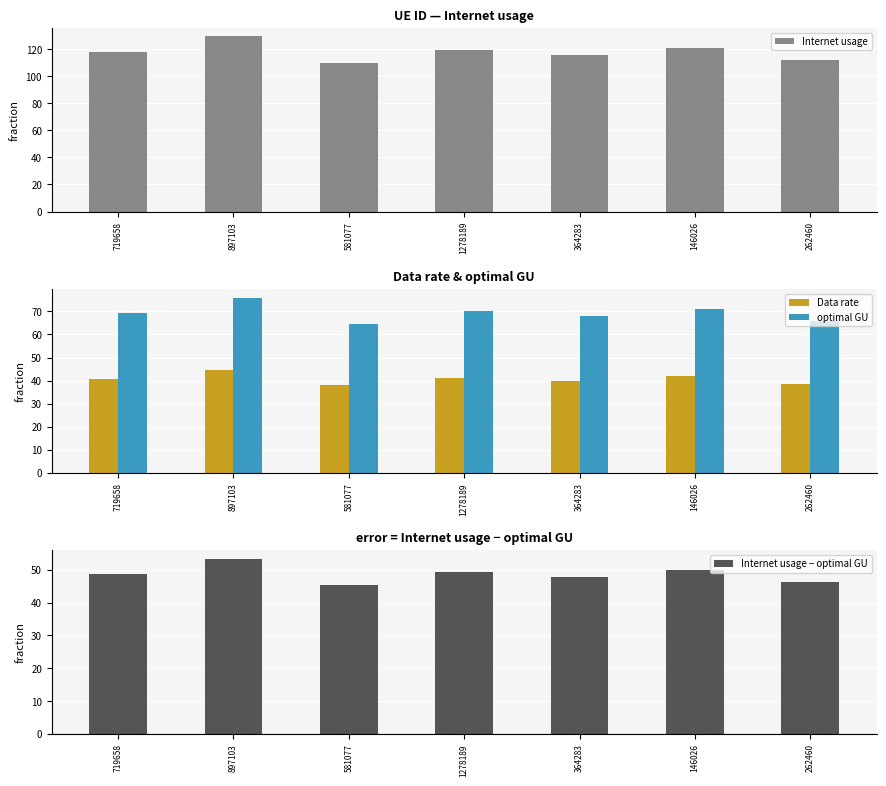

Which category has the highest value in the Data rate series?

897103